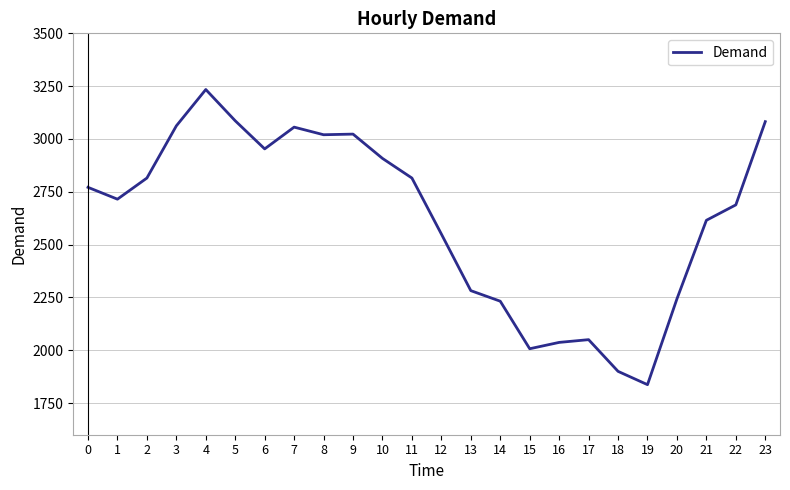

Is it true that the value at 13 is 1165?

False